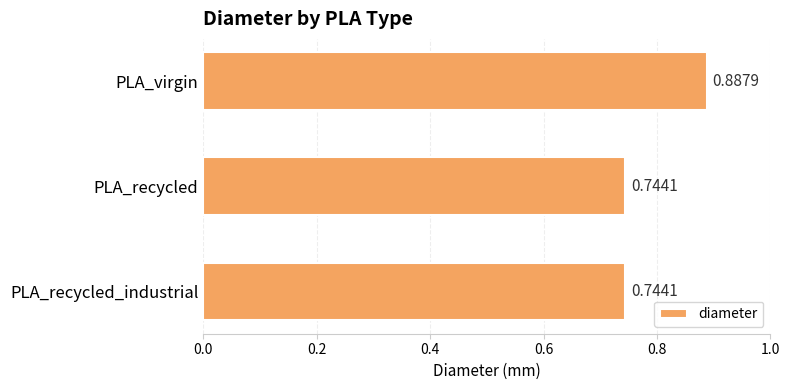

Which category has the highest value across all series?

PLA_virgin